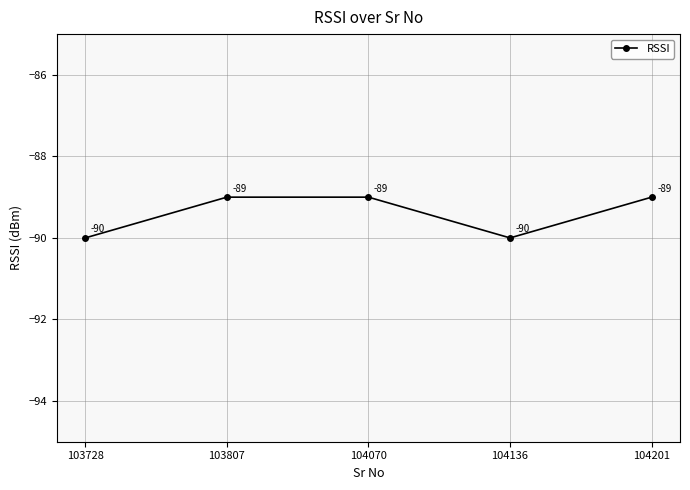

Reading left to right, extract all data points from this chart.

103728=-90	103807=-89	104070=-89	104136=-90	104201=-89